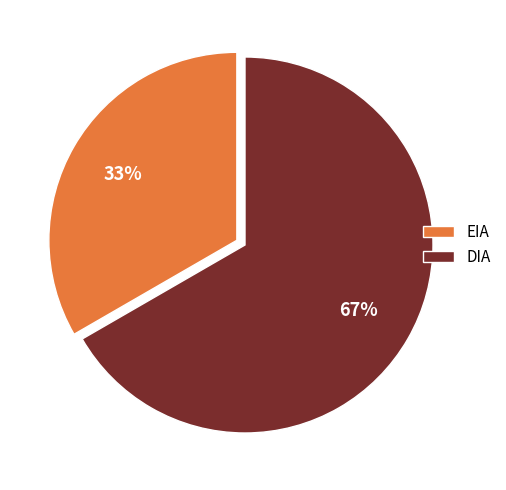

Is the sum of EIA and DIA greater than half?

Yes